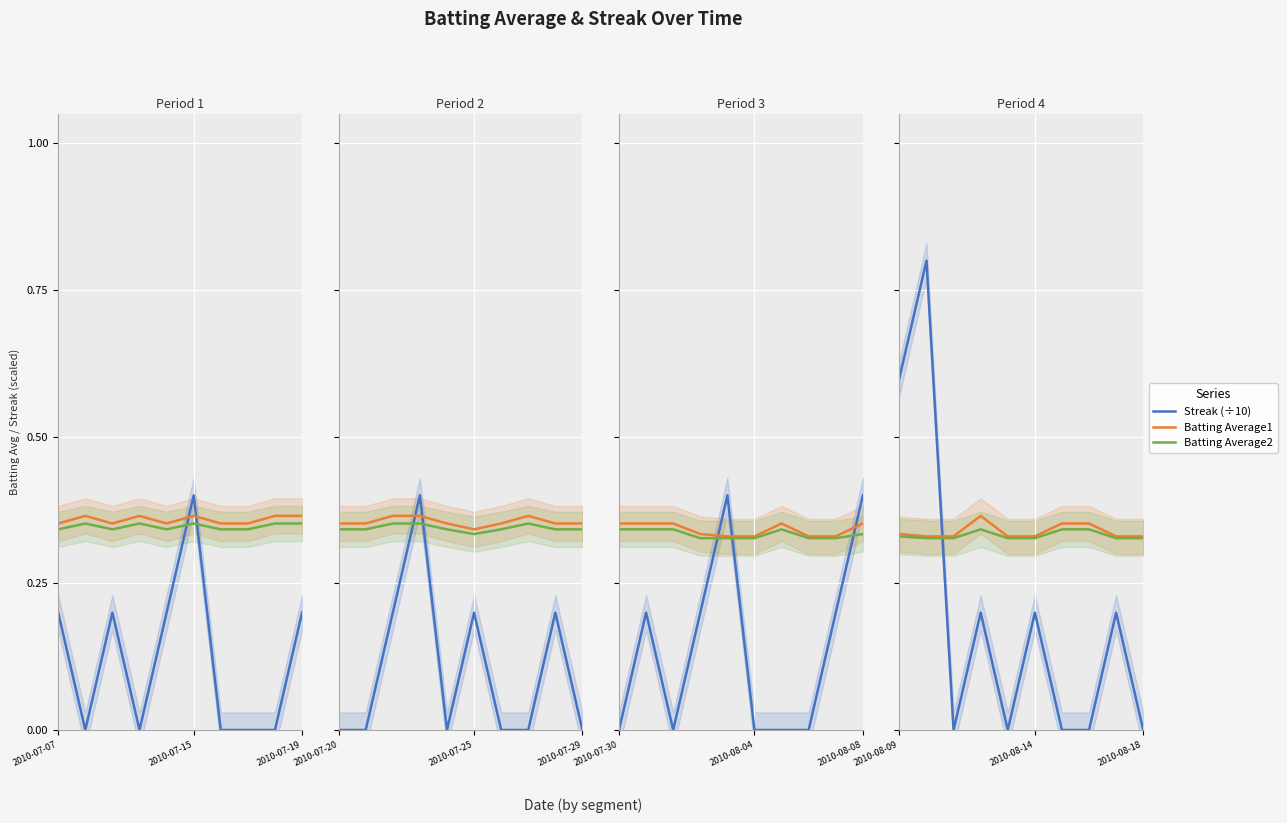

What is the difference between the second highest and minimum values in the Streak series?

0.6